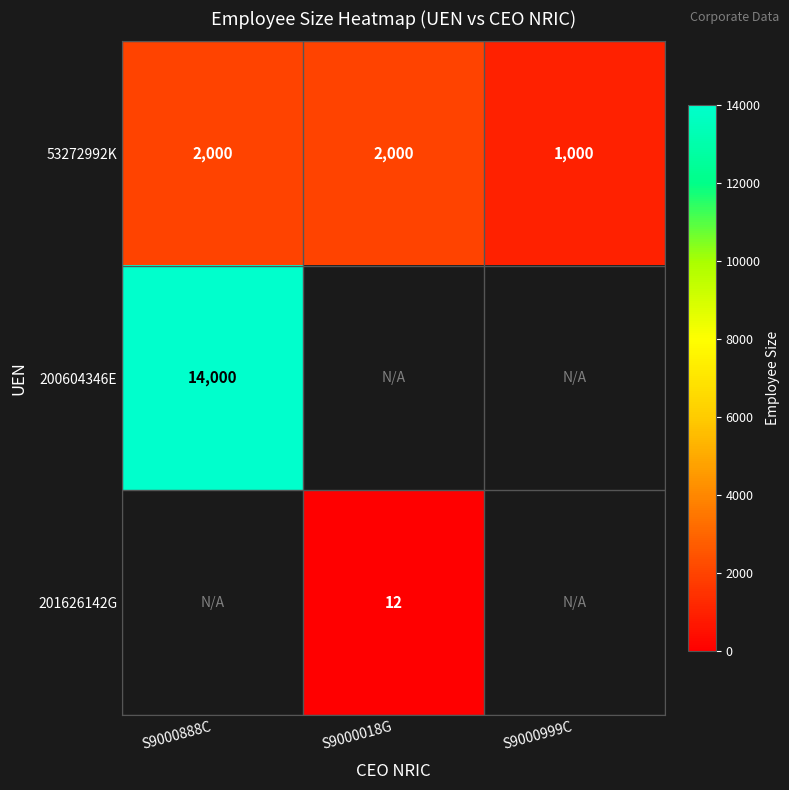

Read the 53272992K value at S9000888C.

2000